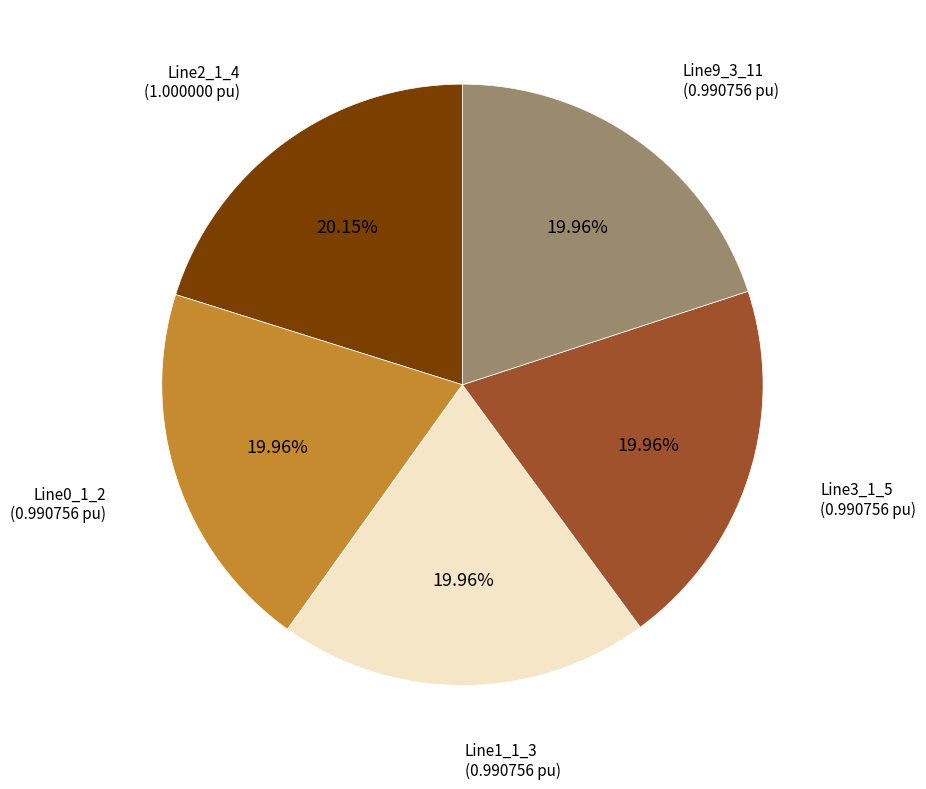

To the nearest percent, what is the average slice percentage?

20%